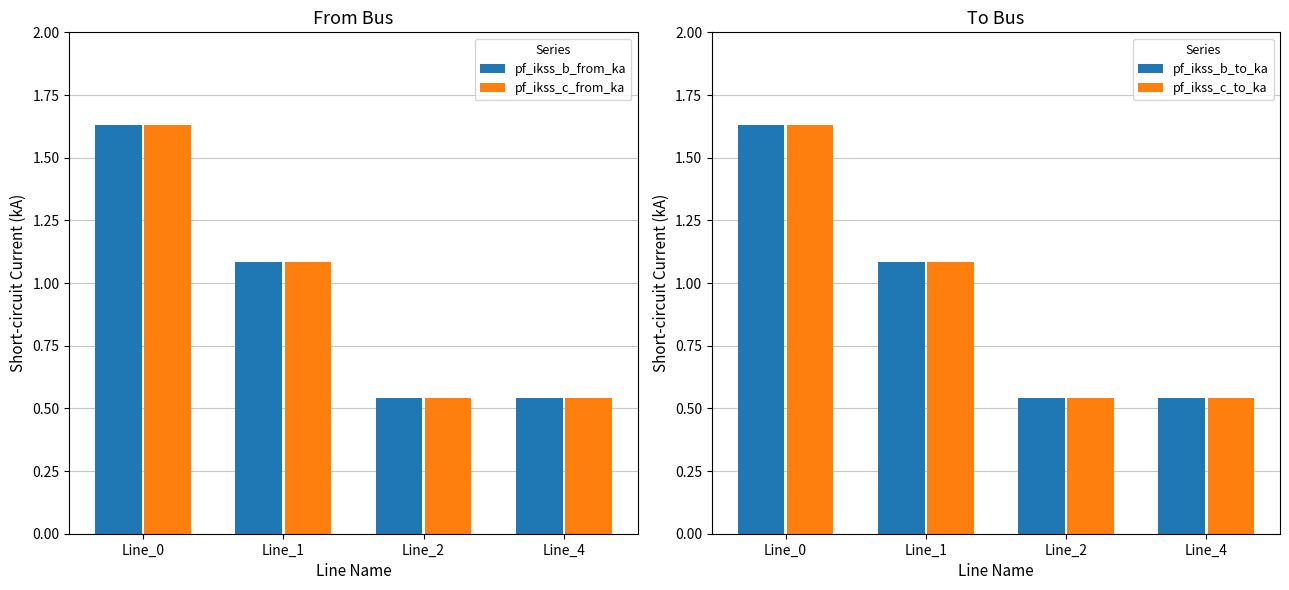

What is the sum of the pf_ikss_c_from_ka values at Line_0 and Line_1?

2.7